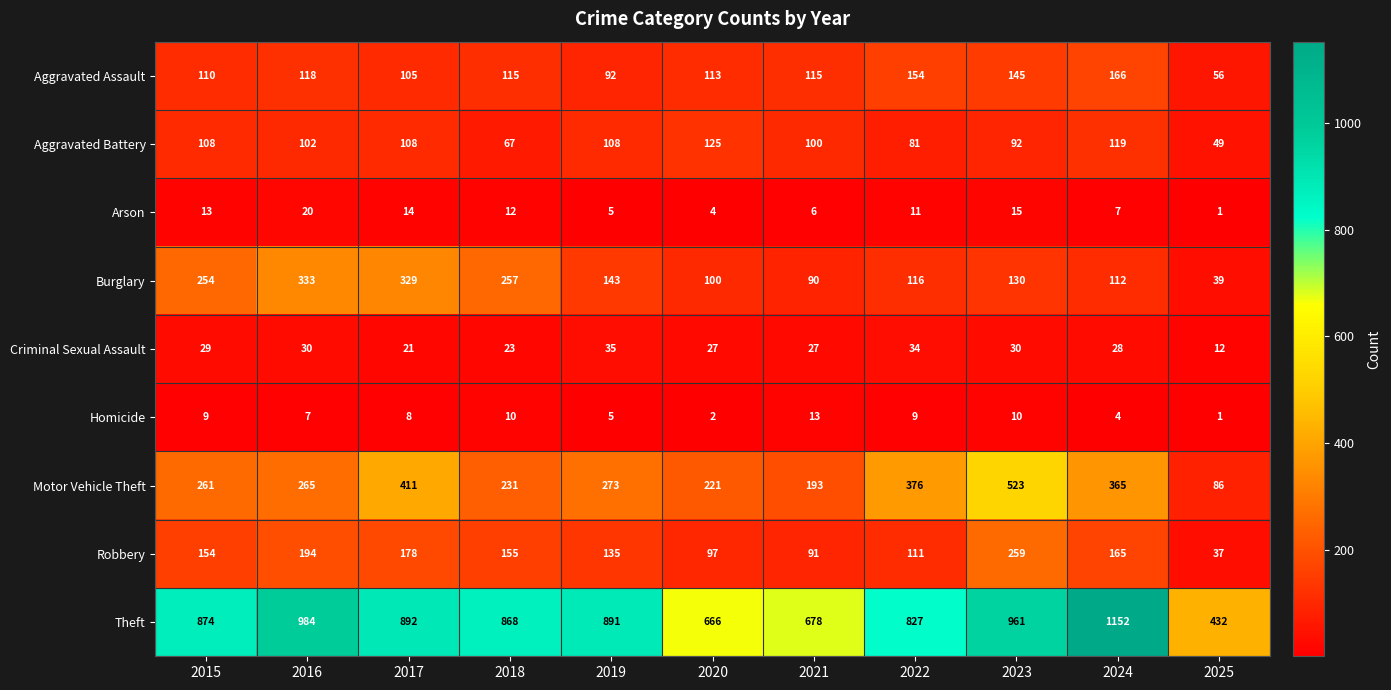

Where is Criminal Sexual Assault nearest to the value 23?

2018